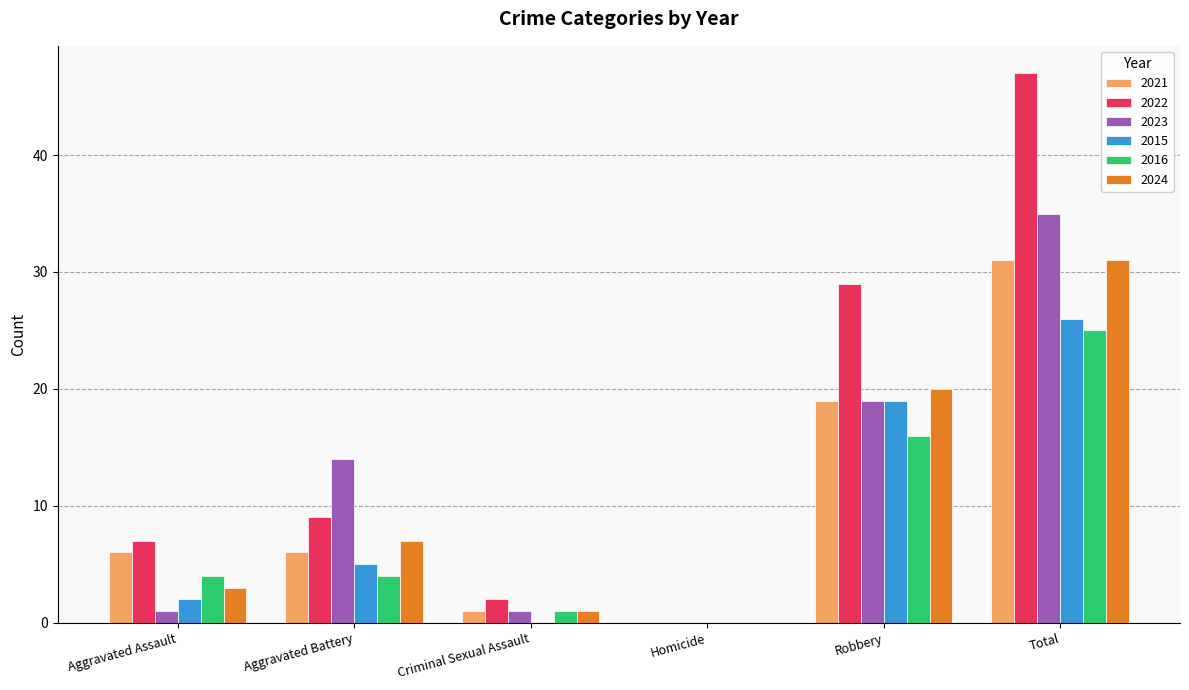

Reading left to right, what are all the values shown in this chart?

2021: Aggravated Assault=6	Aggravated Battery=6	Criminal Sexual Assault=1	Homicide=0	Robbery=19	Total=31
2022: Aggravated Assault=7	Aggravated Battery=9	Criminal Sexual Assault=2	Homicide=0	Robbery=29	Total=47
2023: Aggravated Assault=1	Aggravated Battery=14	Criminal Sexual Assault=1	Homicide=0	Robbery=19	Total=35
2015: Aggravated Assault=2	Aggravated Battery=5	Criminal Sexual Assault=0	Homicide=0	Robbery=19	Total=26
2016: Aggravated Assault=4	Aggravated Battery=4	Criminal Sexual Assault=1	Homicide=0	Robbery=16	Total=25
2024: Aggravated Assault=3	Aggravated Battery=7	Criminal Sexual Assault=1	Homicide=0	Robbery=20	Total=31